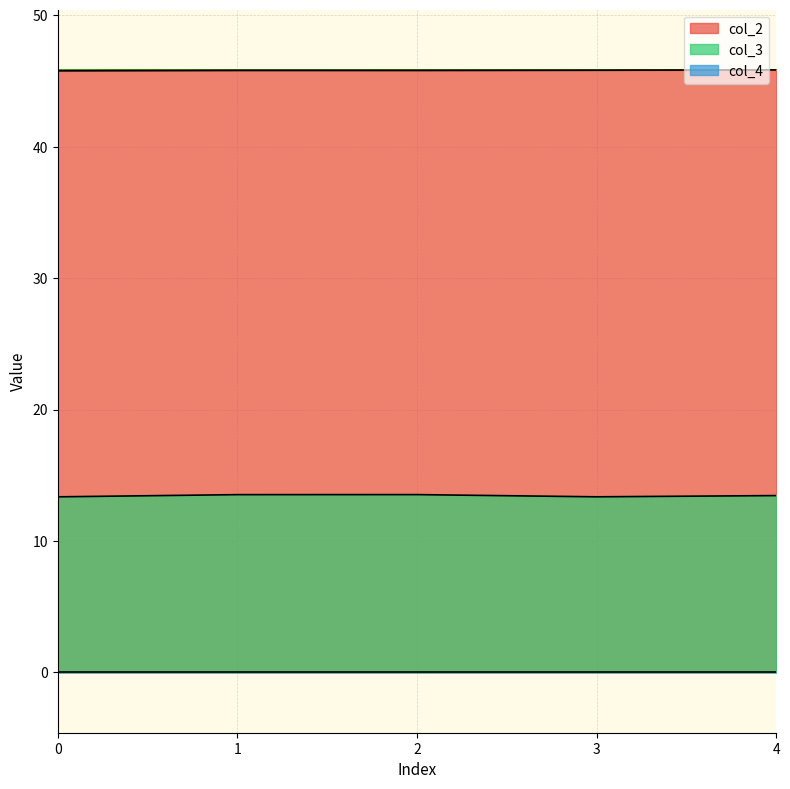

Which series has the largest total across all categories?

col_2